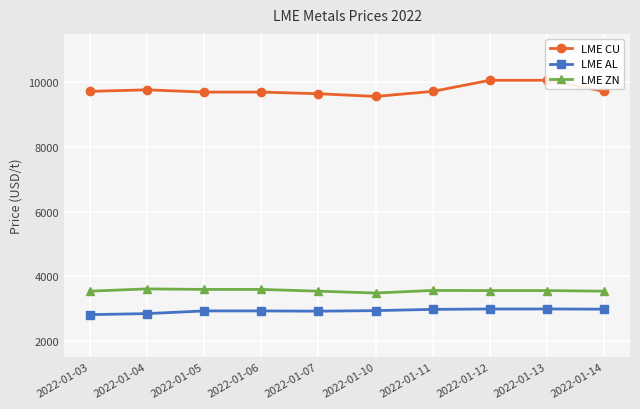

What is the value of the LME AL point at the 6th from the left?

2931.5